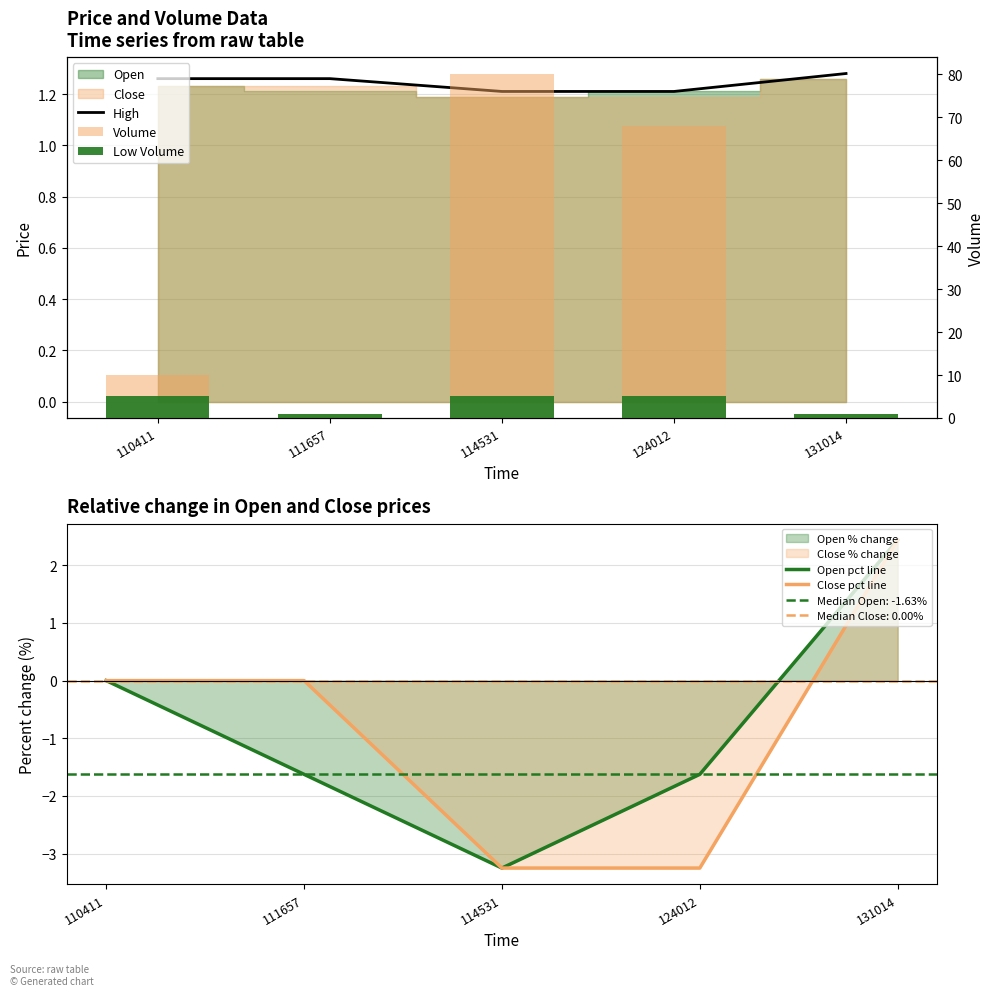

What is the difference between the maximum and minimum values in the Open pct line series?

5.7